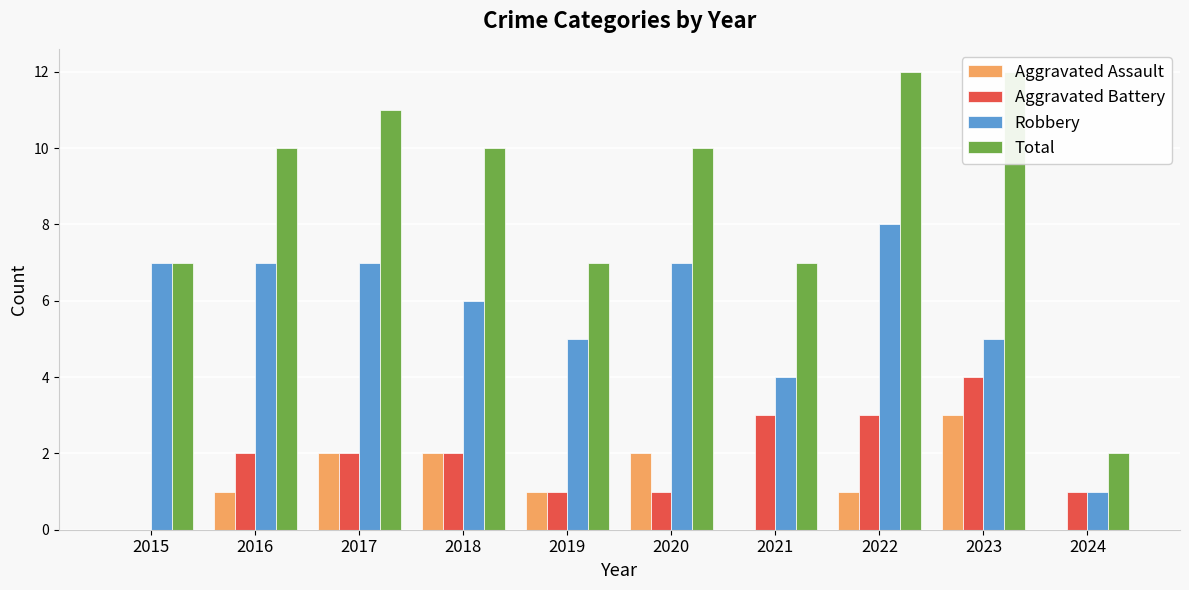

Where is Robbery nearest to the value 4?

2021